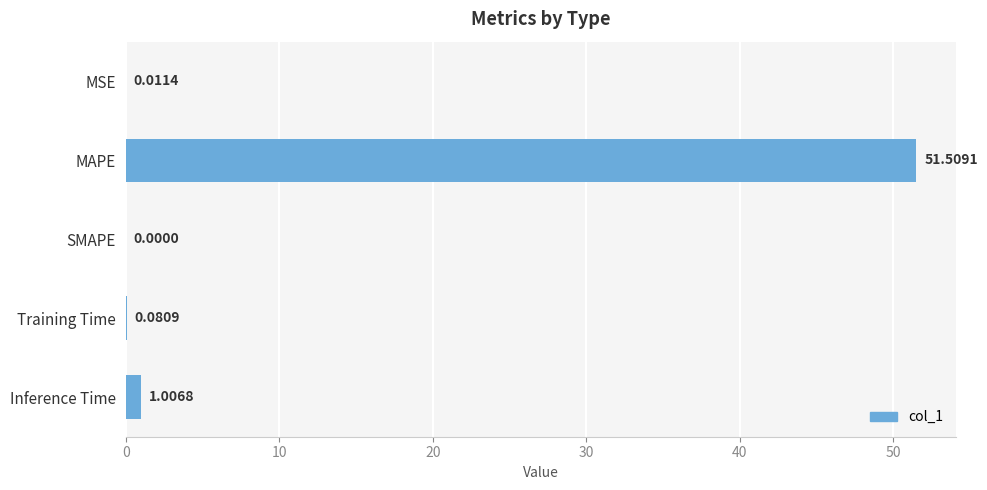

Where is the data nearest to the value 25?

Inference Time